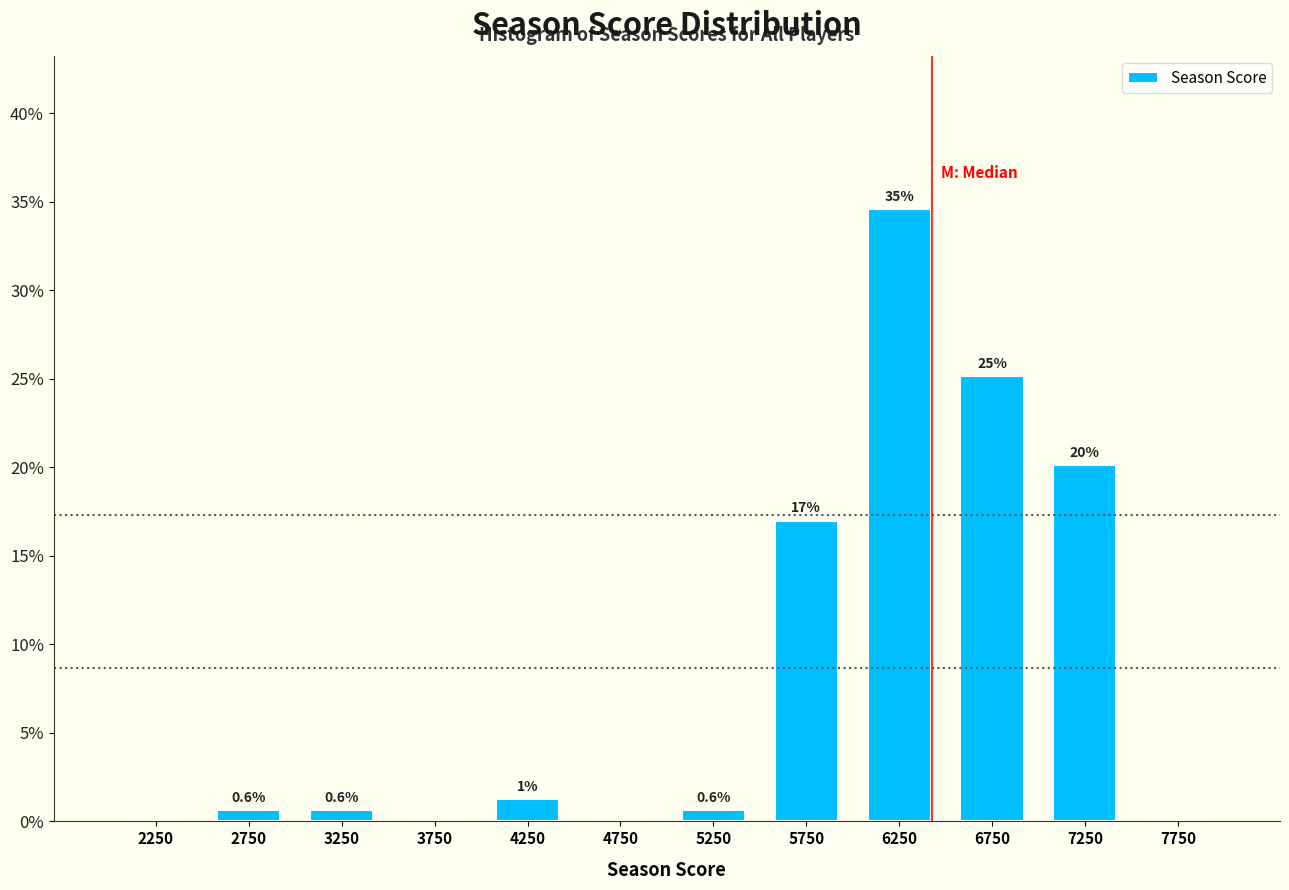

Which range on the x-axis has the tallest bar?

6000 to 6500